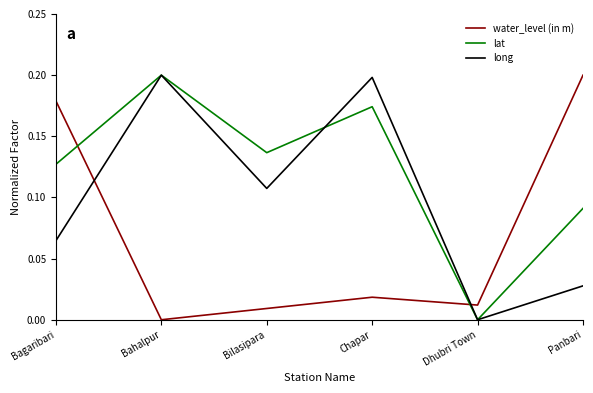

True or false: long has a value of 0.0 at Dhubri Town.

True